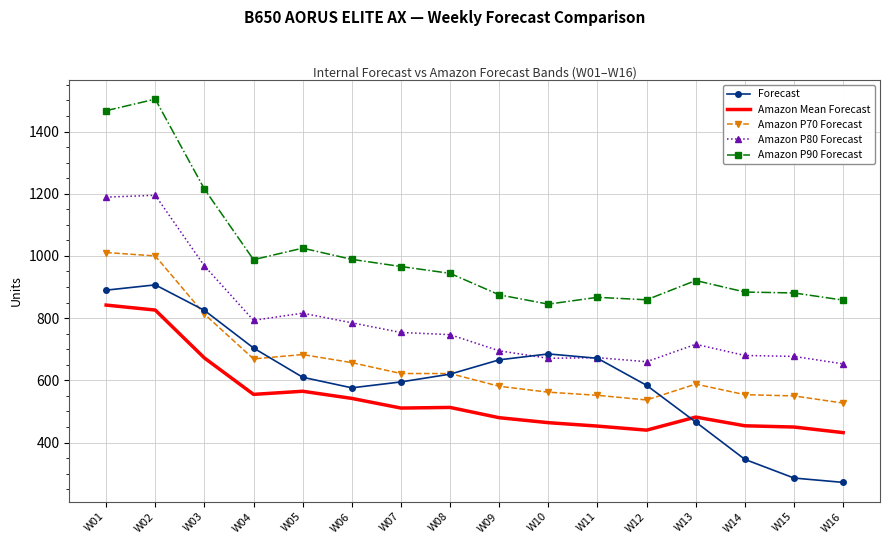

Which series has the largest total across all categories?

Amazon P90 Forecast